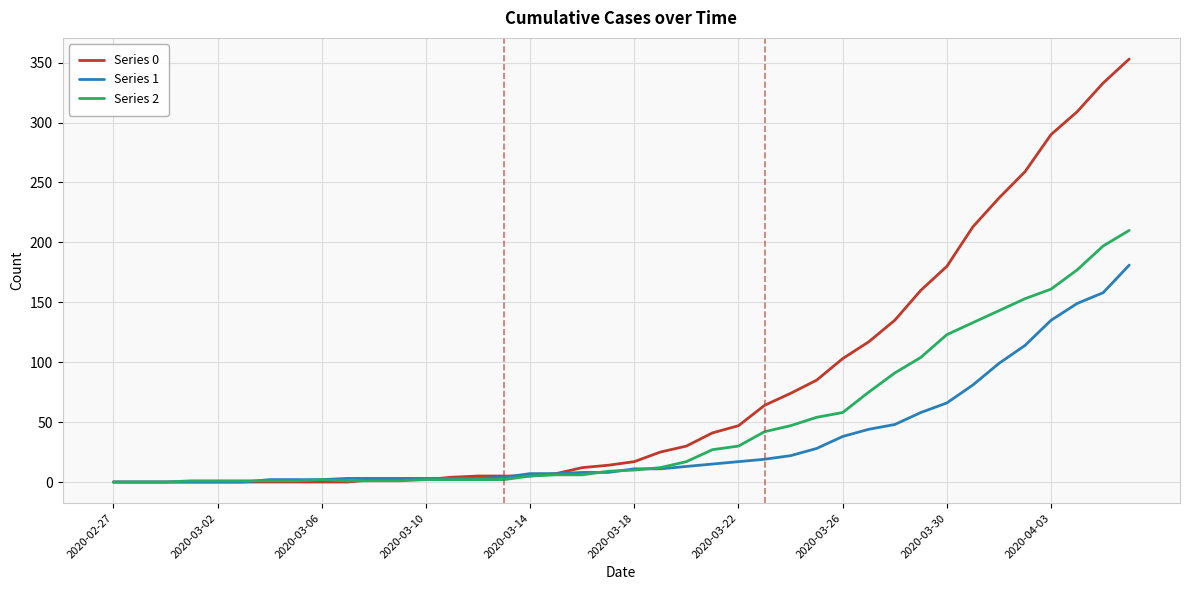

Which series has the widest spread of values?

Series 0